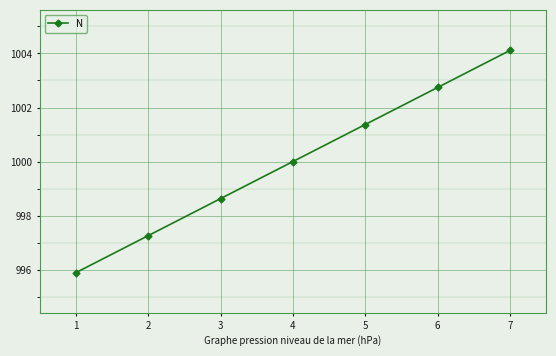

Count the number of categories in the chart.

7